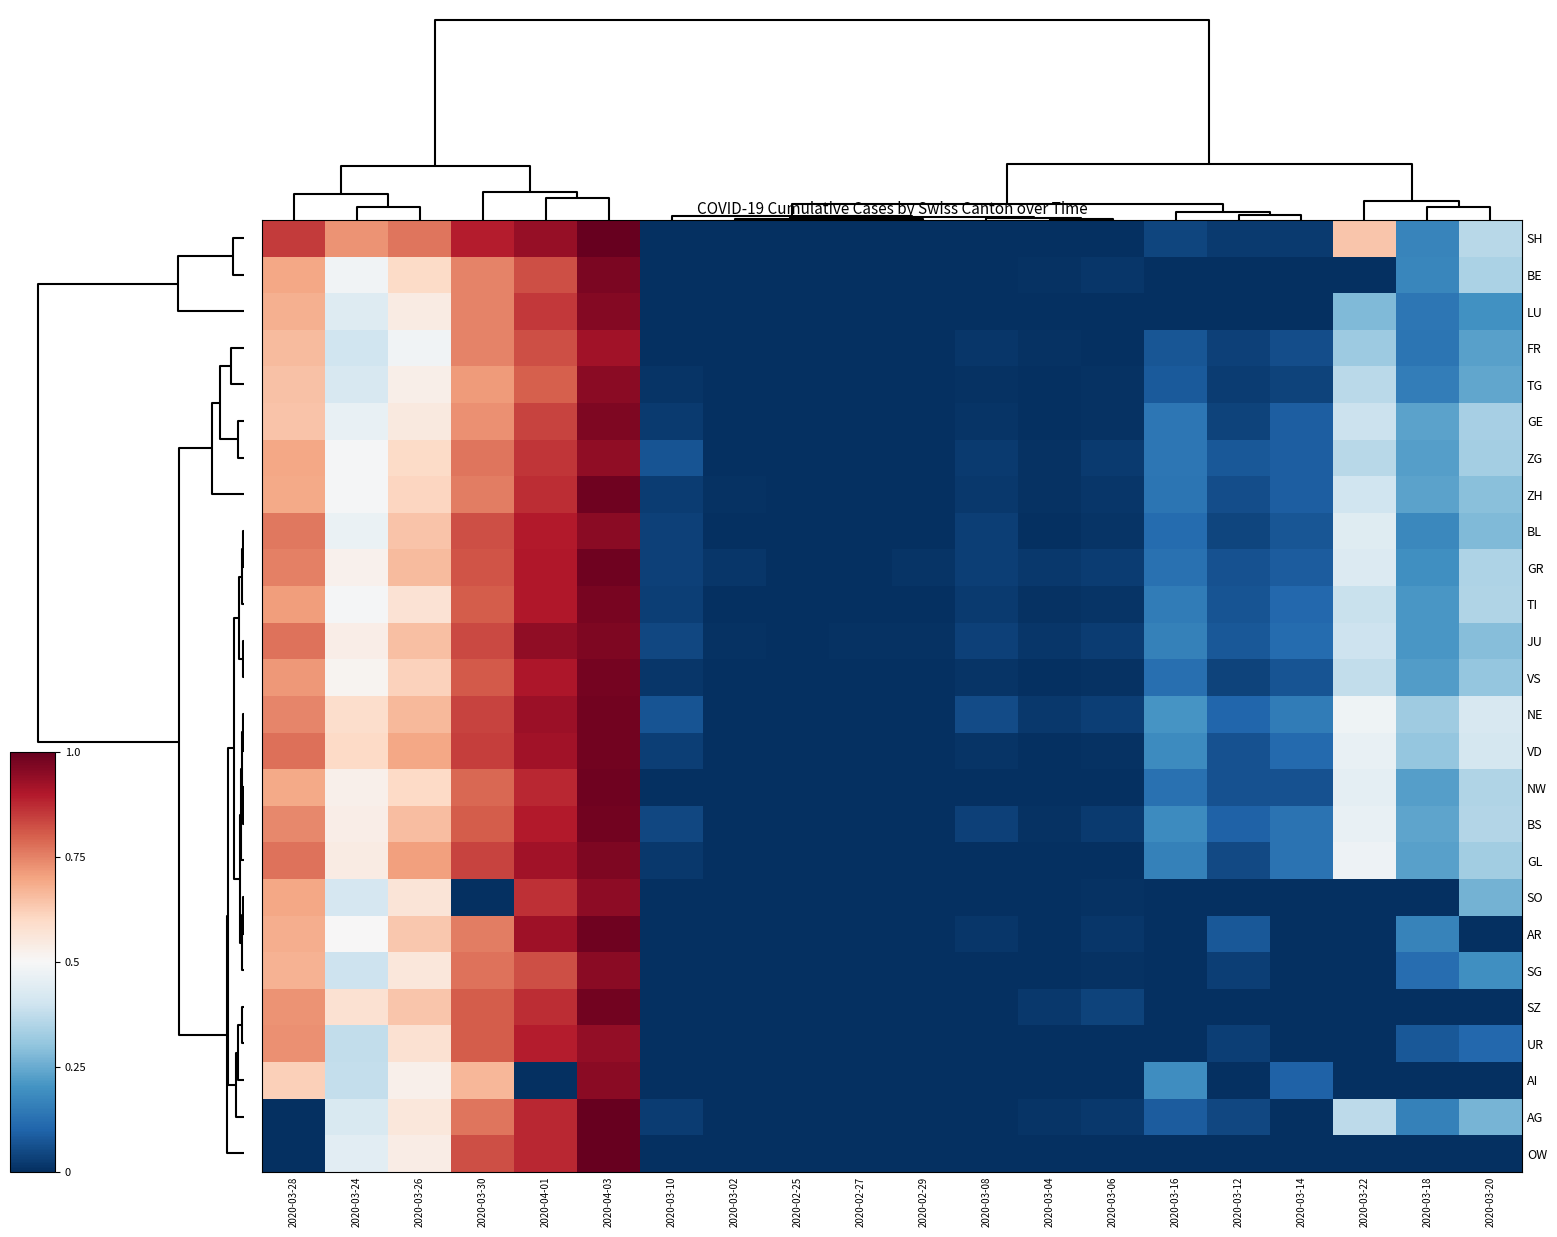

Reading right to left, transcribe all the data shown in this chart.

SH: 2020-03-20=0.4	2020-03-18=0.2	2020-03-22=0.6	2020-03-14=0.0	2020-03-12=0.0	2020-03-16=0.0	2020-03-06=0.0	2020-03-04=0.0	2020-03-08=0.0	2020-02-29=0.0	2020-02-27=0.0	2020-02-25=0.0	2020-03-02=0.0	2020-03-10=0.0	2020-04-03=1.0	2020-04-01=0.9	2020-03-30=0.9	2020-03-26=0.8	2020-03-24=0.7	2020-03-28=0.9
BE: 2020-03-20=0.3	2020-03-18=0.2	2020-03-22=0.0	2020-03-14=0.0	2020-03-12=0.0	2020-03-16=0.0	2020-03-06=0.0	2020-03-04=0.0	2020-03-08=0.0	2020-02-29=0.0	2020-02-27=0.0	2020-02-25=0.0	2020-03-02=0.0	2020-03-10=0.0	2020-04-03=1.0	2020-04-01=0.8	2020-03-30=0.7	2020-03-26=0.6	2020-03-24=0.5	2020-03-28=0.7
LU: 2020-03-20=0.2	2020-03-18=0.1	2020-03-22=0.3	2020-03-14=0.0	2020-03-12=0.0	2020-03-16=0.0	2020-03-06=0.0	2020-03-04=0.0	2020-03-08=0.0	2020-02-29=0.0	2020-02-27=0.0	2020-02-25=0.0	2020-03-02=0.0	2020-03-10=0.0	2020-04-03=1.0	2020-04-01=0.9	2020-03-30=0.7	2020-03-26=0.5	2020-03-24=0.4	2020-03-28=0.7
FR: 2020-03-20=0.2	2020-03-18=0.1	2020-03-22=0.3	2020-03-14=0.1	2020-03-12=0.0	2020-03-16=0.1	2020-03-06=0.0	2020-03-04=0.0	2020-03-08=0.0	2020-02-29=0.0	2020-02-27=0.0	2020-02-25=0.0	2020-03-02=0.0	2020-03-10=0.0	2020-04-03=0.9	2020-04-01=0.8	2020-03-30=0.7	2020-03-26=0.5	2020-03-24=0.4	2020-03-28=0.7
TG: 2020-03-20=0.2	2020-03-18=0.2	2020-03-22=0.4	2020-03-14=0.0	2020-03-12=0.0	2020-03-16=0.1	2020-03-06=0.0	2020-03-04=0.0	2020-03-08=0.0	2020-02-29=0.0	2020-02-27=0.0	2020-02-25=0.0	2020-03-02=0.0	2020-03-10=0.0	2020-04-03=1.0	2020-04-01=0.8	2020-03-30=0.7	2020-03-26=0.5	2020-03-24=0.4	2020-03-28=0.6
GE: 2020-03-20=0.3	2020-03-18=0.2	2020-03-22=0.4	2020-03-14=0.1	2020-03-12=0.0	2020-03-16=0.1	2020-03-06=0.0	2020-03-04=0.0	2020-03-08=0.0	2020-02-29=0.0	2020-02-27=0.0	2020-02-25=0.0	2020-03-02=0.0	2020-03-10=0.0	2020-04-03=1.0	2020-04-01=0.8	2020-03-30=0.7	2020-03-26=0.6	2020-03-24=0.5	2020-03-28=0.6
ZG: 2020-03-20=0.3	2020-03-18=0.2	2020-03-22=0.4	2020-03-14=0.1	2020-03-12=0.1	2020-03-16=0.1	2020-03-06=0.0	2020-03-04=0.0	2020-03-08=0.0	2020-02-29=0.0	2020-02-27=0.0	2020-02-25=0.0	2020-03-02=0.0	2020-03-10=0.1	2020-04-03=0.9	2020-04-01=0.9	2020-03-30=0.8	2020-03-26=0.6	2020-03-24=0.5	2020-03-28=0.7
ZH: 2020-03-20=0.3	2020-03-18=0.2	2020-03-22=0.4	2020-03-14=0.1	2020-03-12=0.1	2020-03-16=0.1	2020-03-06=0.0	2020-03-04=0.0	2020-03-08=0.0	2020-02-29=0.0	2020-02-27=0.0	2020-02-25=0.0	2020-03-02=0.0	2020-03-10=0.0	2020-04-03=1.0	2020-04-01=0.9	2020-03-30=0.8	2020-03-26=0.6	2020-03-24=0.5	2020-03-28=0.7
BL: 2020-03-20=0.3	2020-03-18=0.2	2020-03-22=0.4	2020-03-14=0.1	2020-03-12=0.0	2020-03-16=0.1	2020-03-06=0.0	2020-03-04=0.0	2020-03-08=0.0	2020-02-29=0.0	2020-02-27=0.0	2020-02-25=0.0	2020-03-02=0.0	2020-03-10=0.0	2020-04-03=1.0	2020-04-01=0.9	2020-03-30=0.8	2020-03-26=0.6	2020-03-24=0.5	2020-03-28=0.8
GR: 2020-03-20=0.3	2020-03-18=0.2	2020-03-22=0.4	2020-03-14=0.1	2020-03-12=0.1	2020-03-16=0.1	2020-03-06=0.0	2020-03-04=0.0	2020-03-08=0.0	2020-02-29=0.0	2020-02-27=0.0	2020-02-25=0.0	2020-03-02=0.0	2020-03-10=0.0	2020-04-03=1.0	2020-04-01=0.9	2020-03-30=0.8	2020-03-26=0.7	2020-03-24=0.5	2020-03-28=0.8
TI: 2020-03-20=0.3	2020-03-18=0.2	2020-03-22=0.4	2020-03-14=0.1	2020-03-12=0.1	2020-03-16=0.2	2020-03-06=0.0	2020-03-04=0.0	2020-03-08=0.0	2020-02-29=0.0	2020-02-27=0.0	2020-02-25=0.0	2020-03-02=0.0	2020-03-10=0.0	2020-04-03=1.0	2020-04-01=0.9	2020-03-30=0.8	2020-03-26=0.6	2020-03-24=0.5	2020-03-28=0.7
JU: 2020-03-20=0.3	2020-03-18=0.2	2020-03-22=0.4	2020-03-14=0.1	2020-03-12=0.1	2020-03-16=0.2	2020-03-06=0.0	2020-03-04=0.0	2020-03-08=0.0	2020-02-29=0.0	2020-02-27=0.0	2020-02-25=0.0	2020-03-02=0.0	2020-03-10=0.0	2020-04-03=1.0	2020-04-01=0.9	2020-03-30=0.8	2020-03-26=0.6	2020-03-24=0.5	2020-03-28=0.8
VS: 2020-03-20=0.3	2020-03-18=0.2	2020-03-22=0.4	2020-03-14=0.1	2020-03-12=0.0	2020-03-16=0.1	2020-03-06=0.0	2020-03-04=0.0	2020-03-08=0.0	2020-02-29=0.0	2020-02-27=0.0	2020-02-25=0.0	2020-03-02=0.0	2020-03-10=0.0	2020-04-03=1.0	2020-04-01=0.9	2020-03-30=0.8	2020-03-26=0.6	2020-03-24=0.5	2020-03-28=0.7
NE: 2020-03-20=0.4	2020-03-18=0.3	2020-03-22=0.5	2020-03-14=0.2	2020-03-12=0.1	2020-03-16=0.2	2020-03-06=0.0	2020-03-04=0.0	2020-03-08=0.1	2020-02-29=0.0	2020-02-27=0.0	2020-02-25=0.0	2020-03-02=0.0	2020-03-10=0.1	2020-04-03=1.0	2020-04-01=0.9	2020-03-30=0.8	2020-03-26=0.7	2020-03-24=0.6	2020-03-28=0.7
VD: 2020-03-20=0.4	2020-03-18=0.3	2020-03-22=0.5	2020-03-14=0.1	2020-03-12=0.1	2020-03-16=0.2	2020-03-06=0.0	2020-03-04=0.0	2020-03-08=0.0	2020-02-29=0.0	2020-02-27=0.0	2020-02-25=0.0	2020-03-02=0.0	2020-03-10=0.0	2020-04-03=1.0	2020-04-01=0.9	2020-03-30=0.8	2020-03-26=0.7	2020-03-24=0.6	2020-03-28=0.8
NW: 2020-03-20=0.3	2020-03-18=0.2	2020-03-22=0.5	2020-03-14=0.1	2020-03-12=0.1	2020-03-16=0.1	2020-03-06=0.0	2020-03-04=0.0	2020-03-08=0.0	2020-02-29=0.0	2020-02-27=0.0	2020-02-25=0.0	2020-03-02=0.0	2020-03-10=0.0	2020-04-03=1.0	2020-04-01=0.9	2020-03-30=0.8	2020-03-26=0.6	2020-03-24=0.5	2020-03-28=0.7
BS: 2020-03-20=0.4	2020-03-18=0.2	2020-03-22=0.5	2020-03-14=0.1	2020-03-12=0.1	2020-03-16=0.2	2020-03-06=0.0	2020-03-04=0.0	2020-03-08=0.0	2020-02-29=0.0	2020-02-27=0.0	2020-02-25=0.0	2020-03-02=0.0	2020-03-10=0.0	2020-04-03=1.0	2020-04-01=0.9	2020-03-30=0.8	2020-03-26=0.7	2020-03-24=0.5	2020-03-28=0.7
GL: 2020-03-20=0.3	2020-03-18=0.2	2020-03-22=0.5	2020-03-14=0.1	2020-03-12=0.0	2020-03-16=0.2	2020-03-06=0.0	2020-03-04=0.0	2020-03-08=0.0	2020-02-29=0.0	2020-02-27=0.0	2020-02-25=0.0	2020-03-02=0.0	2020-03-10=0.0	2020-04-03=1.0	2020-04-01=0.9	2020-03-30=0.8	2020-03-26=0.7	2020-03-24=0.5	2020-03-28=0.8
SO: 2020-03-20=0.3	2020-03-18=0.0	2020-03-22=0.0	2020-03-14=0.0	2020-03-12=0.0	2020-03-16=0.0	2020-03-06=0.0	2020-03-04=0.0	2020-03-08=0.0	2020-02-29=0.0	2020-02-27=0.0	2020-02-25=0.0	2020-03-02=0.0	2020-03-10=0.0	2020-04-03=0.9	2020-04-01=0.9	2020-03-30=0.0	2020-03-26=0.6	2020-03-24=0.4	2020-03-28=0.7
AR: 2020-03-20=0.0	2020-03-18=0.2	2020-03-22=0.0	2020-03-14=0.0	2020-03-12=0.1	2020-03-16=0.0	2020-03-06=0.0	2020-03-04=0.0	2020-03-08=0.0	2020-02-29=0.0	2020-02-27=0.0	2020-02-25=0.0	2020-03-02=0.0	2020-03-10=0.0	2020-04-03=1.0	2020-04-01=0.9	2020-03-30=0.8	2020-03-26=0.6	2020-03-24=0.5	2020-03-28=0.7
SG: 2020-03-20=0.2	2020-03-18=0.1	2020-03-22=0.0	2020-03-14=0.0	2020-03-12=0.0	2020-03-16=0.0	2020-03-06=0.0	2020-03-04=0.0	2020-03-08=0.0	2020-02-29=0.0	2020-02-27=0.0	2020-02-25=0.0	2020-03-02=0.0	2020-03-10=0.0	2020-04-03=1.0	2020-04-01=0.8	2020-03-30=0.8	2020-03-26=0.6	2020-03-24=0.4	2020-03-28=0.7
SZ: 2020-03-20=0.0	2020-03-18=0.0	2020-03-22=0.0	2020-03-14=0.0	2020-03-12=0.0	2020-03-16=0.0	2020-03-06=0.0	2020-03-04=0.0	2020-03-08=0.0	2020-02-29=0.0	2020-02-27=0.0	2020-02-25=0.0	2020-03-02=0.0	2020-03-10=0.0	2020-04-03=1.0	2020-04-01=0.9	2020-03-30=0.8	2020-03-26=0.6	2020-03-24=0.6	2020-03-28=0.7
UR: 2020-03-20=0.1	2020-03-18=0.1	2020-03-22=0.0	2020-03-14=0.0	2020-03-12=0.0	2020-03-16=0.0	2020-03-06=0.0	2020-03-04=0.0	2020-03-08=0.0	2020-02-29=0.0	2020-02-27=0.0	2020-02-25=0.0	2020-03-02=0.0	2020-03-10=0.0	2020-04-03=0.9	2020-04-01=0.9	2020-03-30=0.8	2020-03-26=0.6	2020-03-24=0.4	2020-03-28=0.7
AI: 2020-03-20=0.0	2020-03-18=0.0	2020-03-22=0.0	2020-03-14=0.1	2020-03-12=0.0	2020-03-16=0.2	2020-03-06=0.0	2020-03-04=0.0	2020-03-08=0.0	2020-02-29=0.0	2020-02-27=0.0	2020-02-25=0.0	2020-03-02=0.0	2020-03-10=0.0	2020-04-03=1.0	2020-04-01=0.0	2020-03-30=0.7	2020-03-26=0.5	2020-03-24=0.4	2020-03-28=0.6
AG: 2020-03-20=0.3	2020-03-18=0.2	2020-03-22=0.4	2020-03-14=0.0	2020-03-12=0.0	2020-03-16=0.1	2020-03-06=0.0	2020-03-04=0.0	2020-03-08=0.0	2020-02-29=0.0	2020-02-27=0.0	2020-02-25=0.0	2020-03-02=0.0	2020-03-10=0.0	2020-04-03=1.0	2020-04-01=0.9	2020-03-30=0.8	2020-03-26=0.6	2020-03-24=0.4	2020-03-28=0.0
OW: 2020-03-20=0.0	2020-03-18=0.0	2020-03-22=0.0	2020-03-14=0.0	2020-03-12=0.0	2020-03-16=0.0	2020-03-06=0.0	2020-03-04=0.0	2020-03-08=0.0	2020-02-29=0.0	2020-02-27=0.0	2020-02-25=0.0	2020-03-02=0.0	2020-03-10=0.0	2020-04-03=1.0	2020-04-01=0.9	2020-03-30=0.8	2020-03-26=0.5	2020-03-24=0.4	2020-03-28=0.0